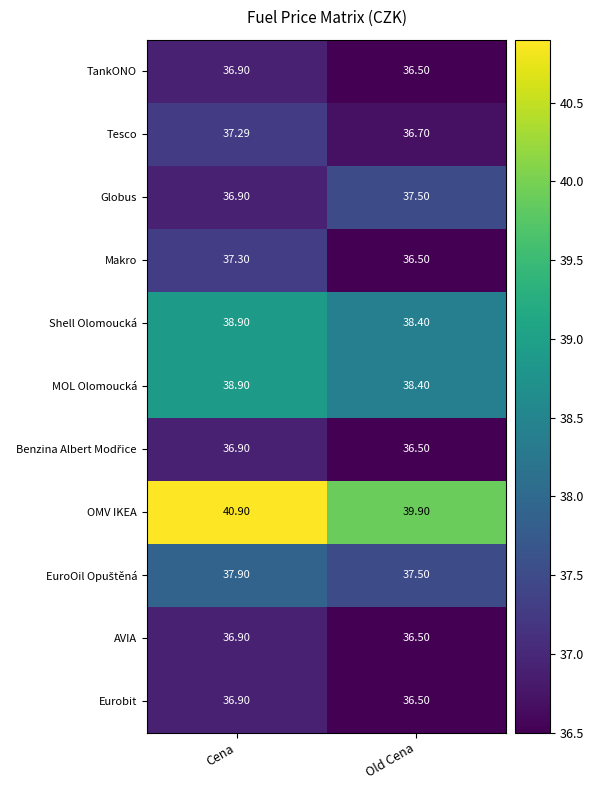

Which category has the lowest value in the TankONO series?

Old Cena